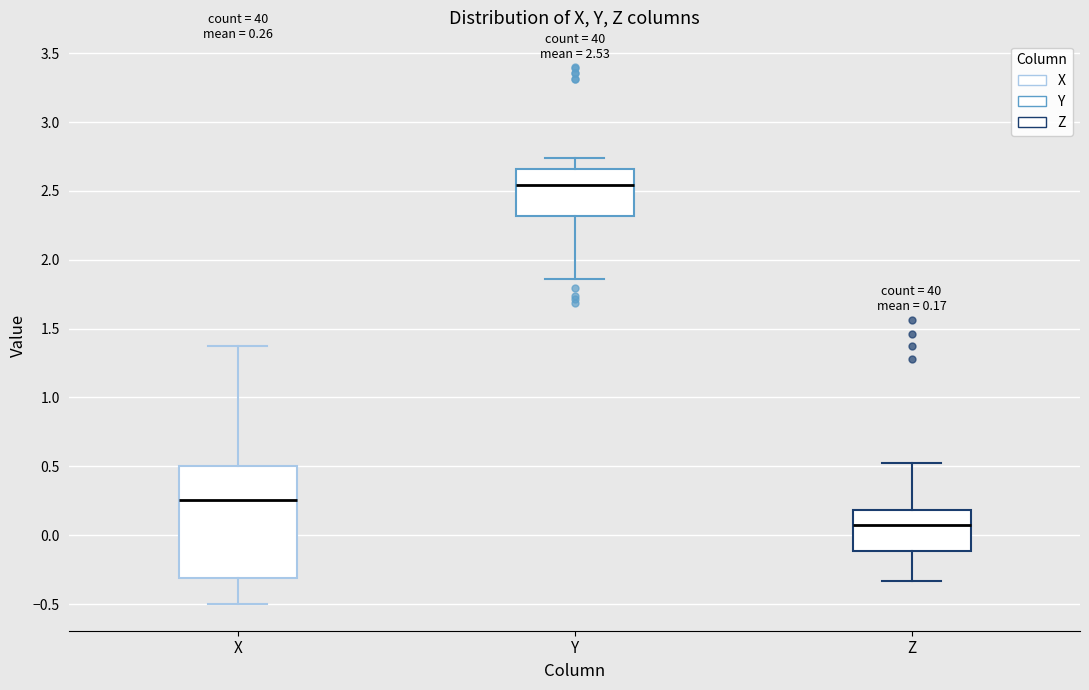

Which box is the tallest, from its lower edge to its upper edge?

X